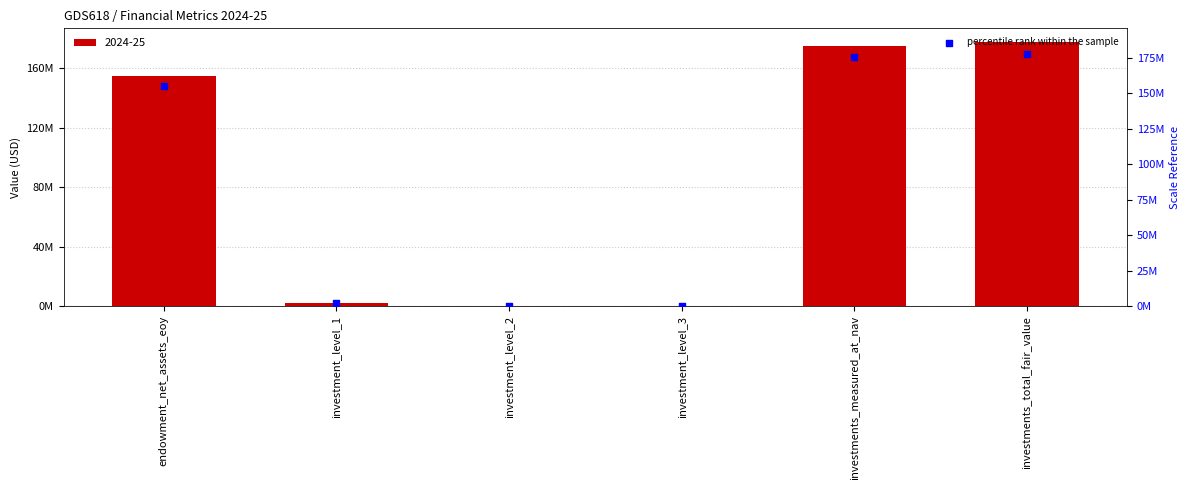

Which has a higher value, investment_level_1 or investment_level_2?

investment_level_1